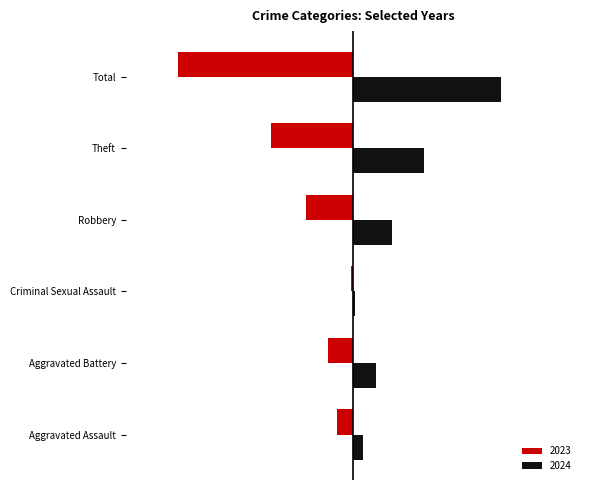

What are all the series names shown in the legend?

2023, 2024